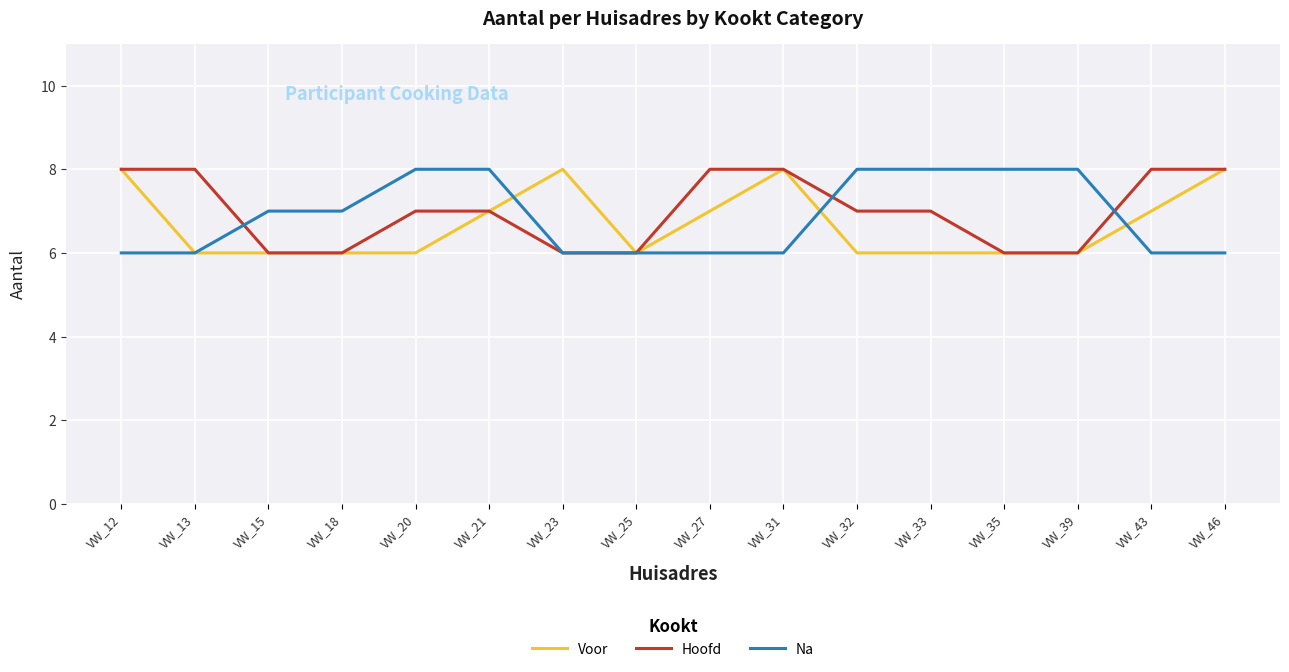

How many categories are shown in the chart?

16